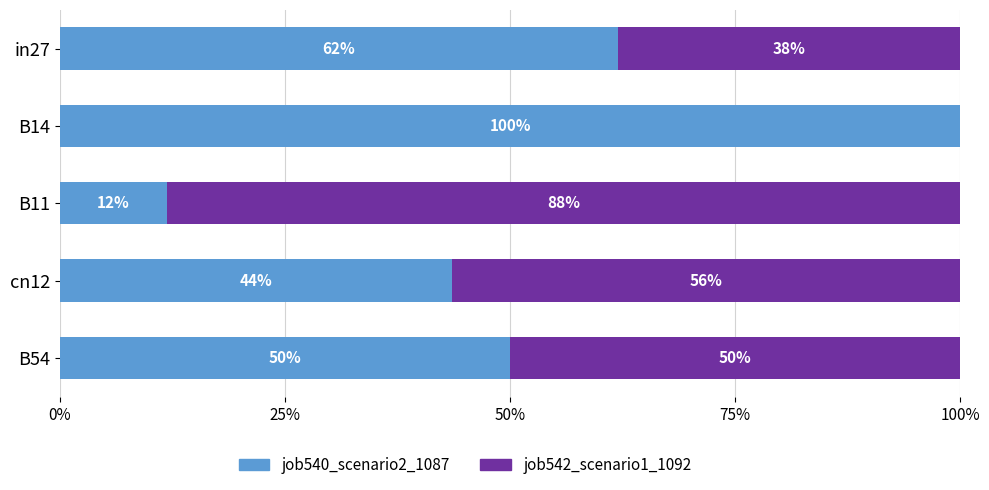

What are all the series names shown in the legend?

job540_scenario2_1087, job542_scenario1_1092